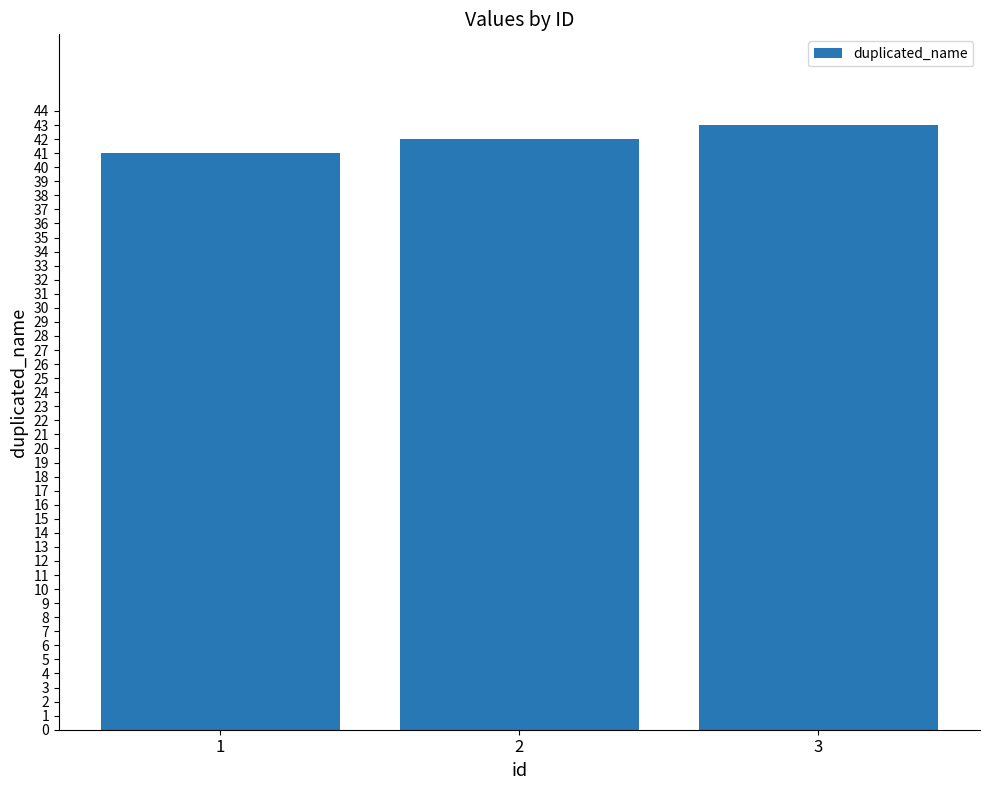

What is the sum of the values at 2 and 1?

83